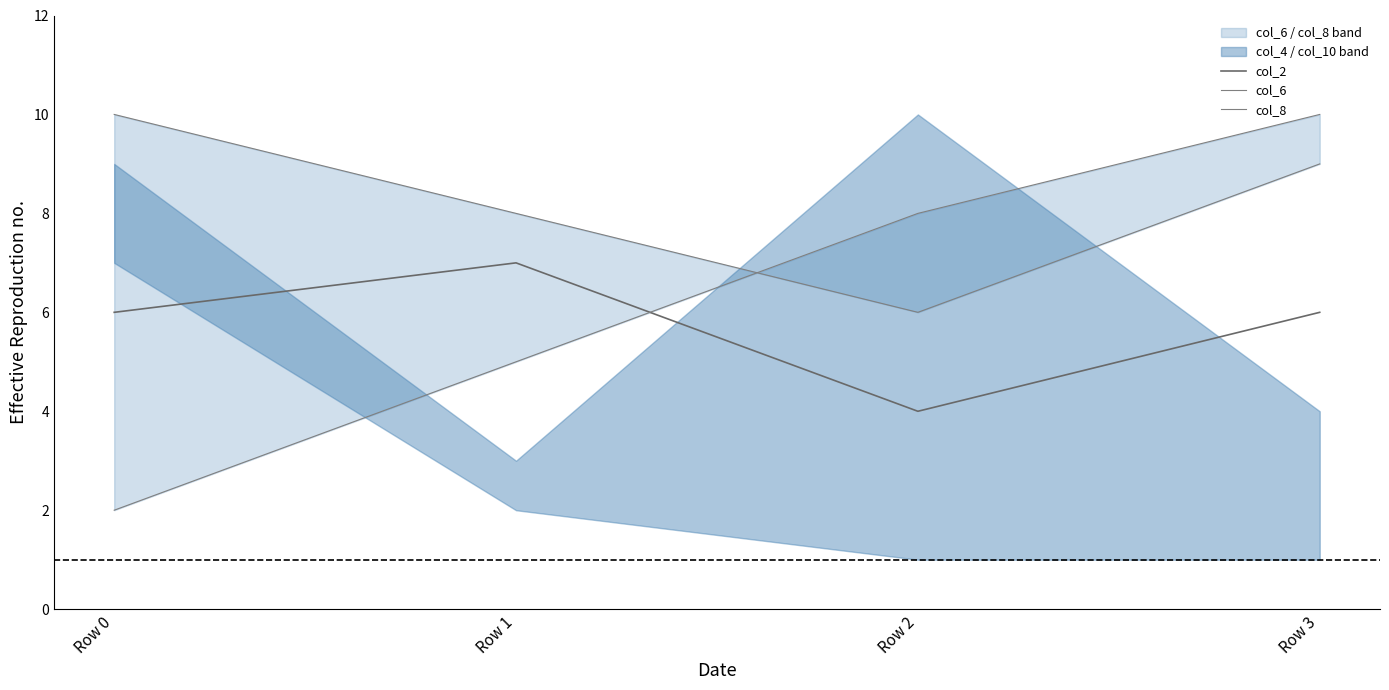

Rank the categories by col_2 value from highest to lowest.

Row 1, Row 0, Row 3, Row 2